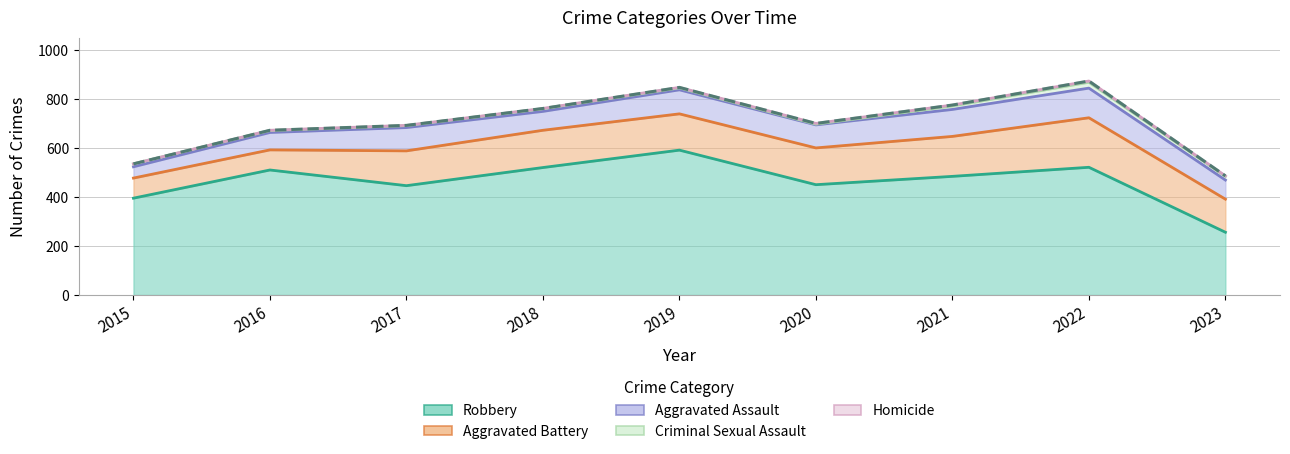

In Robbery, how many points are higher than both neighbors (excluding endpoints)?

3